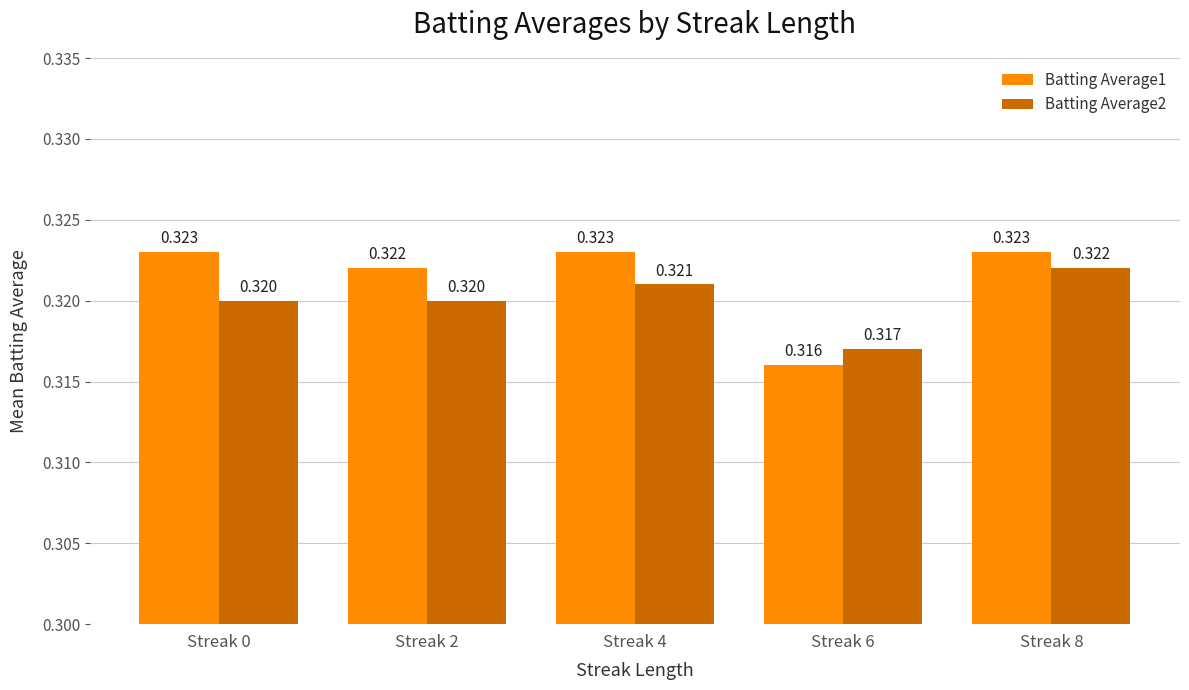

Count the Batting Average2 values in the range 0 to 1.

5